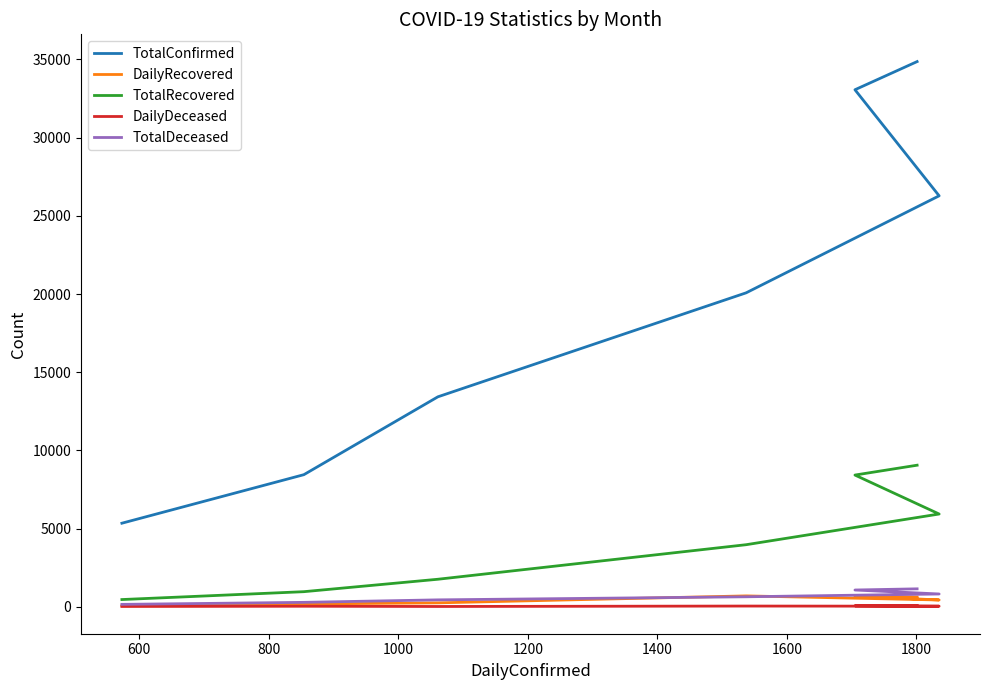

Is it true that TotalDeceased equals 77 at 600?

False